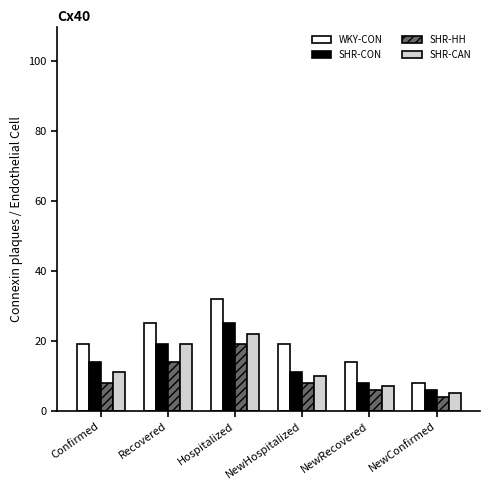

What is the minimum value shown in the chart?

4